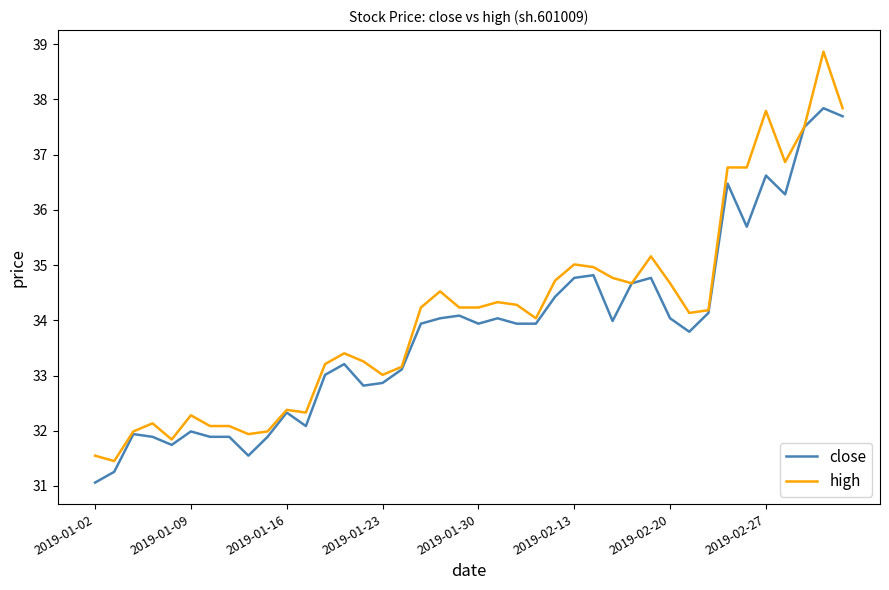

What is the lowest value of the close series?

31.1